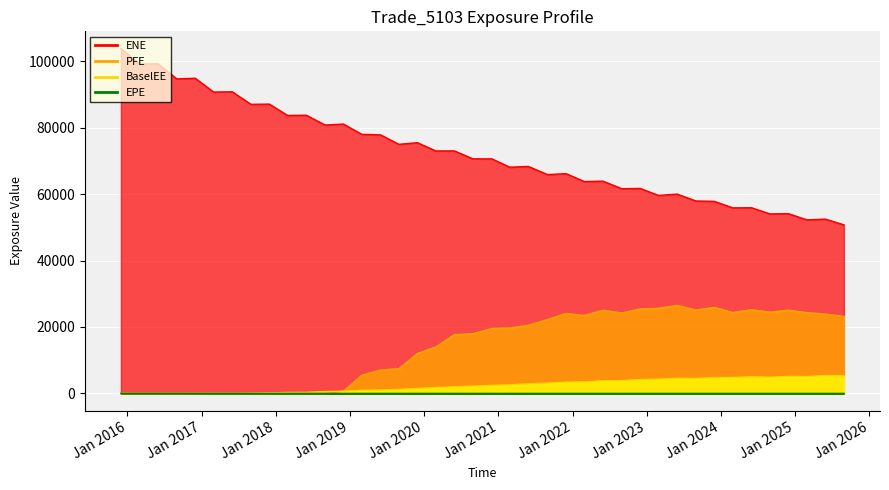

Is the value of BaselEE at 2024-08-30 greater than the value of PFE at 2023-02-28?

No